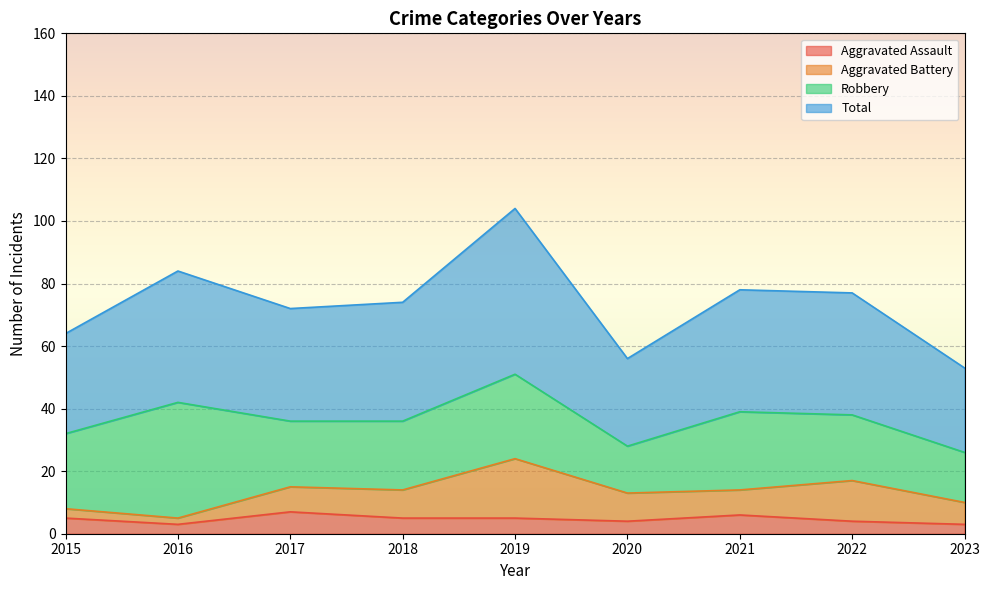

Is it true that Aggravated Assault equals 5 at 2018?

True